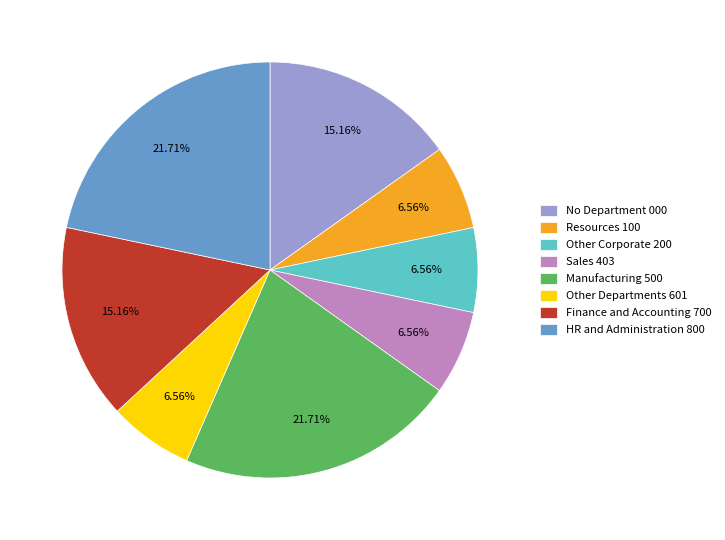

Does Other Corporate 200 account for over 50% of the chart?

No